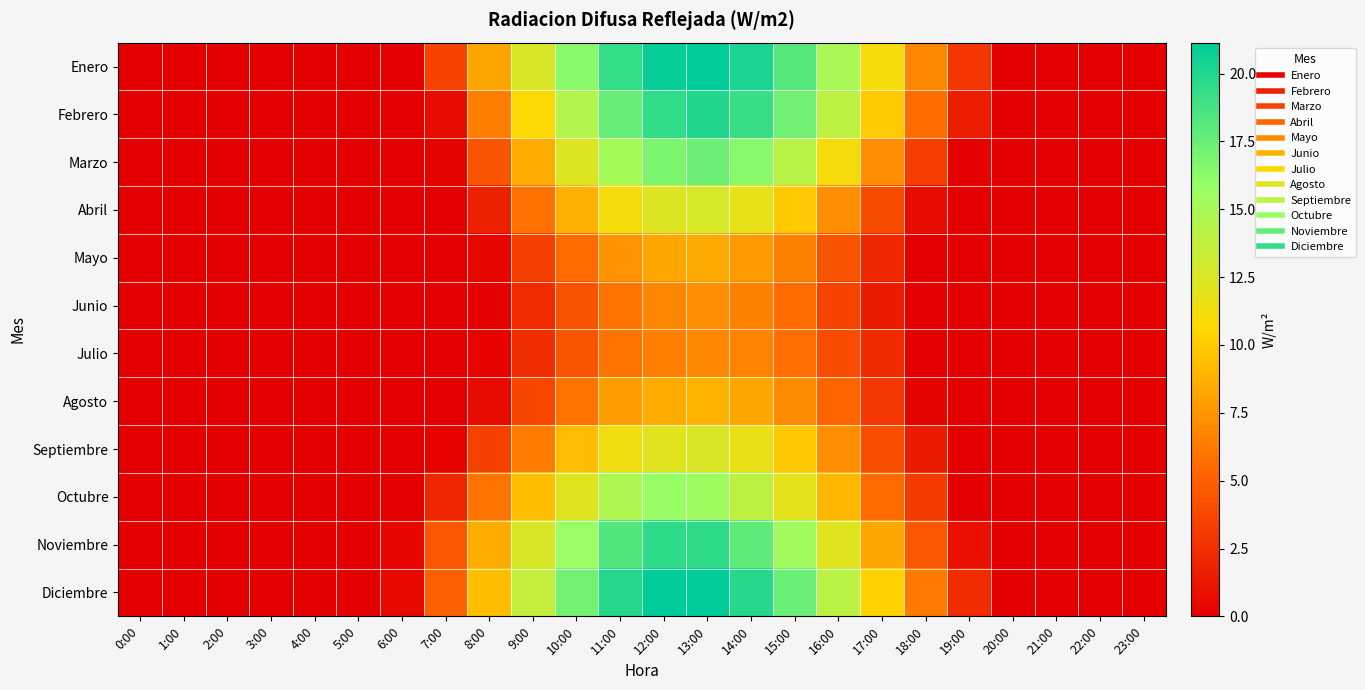

Reading left to right, transcribe all the data shown in this chart.

Enero: 0:00=0.0	1:00=0.0	2:00=0.0	3:00=0.0	4:00=0.0	5:00=0.0	6:00=0.1	7:00=3.6	8:00=8.2	9:00=12.6	10:00=16.3	11:00=19.3	12:00=20.9	13:00=21.1	14:00=20.2	15:00=18.1	16:00=15.0	17:00=11.1	18:00=6.8	19:00=2.8	20:00=0.0	21:00=0.0	22:00=0.0	23:00=0.0
Febrero: 0:00=0.0	1:00=0.0	2:00=0.0	3:00=0.0	4:00=0.0	5:00=0.0	6:00=0.0	7:00=0.6	8:00=6.4	9:00=10.8	10:00=14.5	11:00=17.6	12:00=19.4	13:00=19.9	14:00=19.2	15:00=17.2	16:00=14.0	17:00=10.0	18:00=5.7	19:00=1.6	20:00=0.0	21:00=0.0	22:00=0.0	23:00=0.0
Marzo: 0:00=0.0	1:00=0.0	2:00=0.0	3:00=0.0	4:00=0.0	5:00=0.0	6:00=0.0	7:00=0.3	8:00=4.4	9:00=8.5	10:00=12.4	11:00=15.2	12:00=16.8	13:00=17.3	14:00=16.4	15:00=14.2	16:00=11.1	17:00=7.2	18:00=3.3	19:00=0.1	20:00=0.0	21:00=0.0	22:00=0.0	23:00=0.0
Abril: 0:00=0.0	1:00=0.0	2:00=0.0	3:00=0.0	4:00=0.0	5:00=0.0	6:00=0.0	7:00=0.0	8:00=1.8	9:00=5.8	10:00=8.8	11:00=11.2	12:00=12.3	13:00=12.7	14:00=11.8	15:00=9.9	16:00=7.2	17:00=4.0	18:00=0.7	19:00=0.0	20:00=0.0	21:00=0.0	22:00=0.0	23:00=0.0
Mayo: 0:00=0.0	1:00=0.0	2:00=0.0	3:00=0.0	4:00=0.0	5:00=0.0	6:00=0.0	7:00=0.0	8:00=0.4	9:00=3.4	10:00=5.6	11:00=7.4	12:00=8.3	13:00=8.5	14:00=7.7	15:00=6.6	16:00=4.3	17:00=2.1	18:00=0.0	19:00=0.0	20:00=0.0	21:00=0.0	22:00=0.0	23:00=0.0
Junio: 0:00=0.0	1:00=0.0	2:00=0.0	3:00=0.0	4:00=0.0	5:00=0.0	6:00=0.0	7:00=0.0	8:00=0.1	9:00=2.4	10:00=4.4	11:00=5.9	12:00=6.8	13:00=7.2	14:00=6.5	15:00=5.7	16:00=3.6	17:00=1.5	18:00=0.0	19:00=0.0	20:00=0.0	21:00=0.0	22:00=0.0	23:00=0.0
Julio: 0:00=0.0	1:00=0.0	2:00=0.0	3:00=0.0	4:00=0.0	5:00=0.0	6:00=0.0	7:00=0.0	8:00=0.2	9:00=2.4	10:00=4.4	11:00=5.9	12:00=6.5	13:00=6.9	14:00=6.6	15:00=5.7	16:00=4.0	17:00=2.3	18:00=0.0	19:00=0.0	20:00=0.0	21:00=0.0	22:00=0.0	23:00=0.0
Agosto: 0:00=0.0	1:00=0.0	2:00=0.0	3:00=0.0	4:00=0.0	5:00=0.0	6:00=0.0	7:00=0.0	8:00=0.6	9:00=3.7	10:00=6.0	11:00=7.8	12:00=8.5	13:00=8.8	14:00=8.3	15:00=7.1	16:00=5.2	17:00=2.9	18:00=0.3	19:00=0.0	20:00=0.0	21:00=0.0	22:00=0.0	23:00=0.0
Septiembre: 0:00=0.0	1:00=0.0	2:00=0.0	3:00=0.0	4:00=0.0	5:00=0.0	6:00=0.0	7:00=0.2	8:00=3.4	9:00=6.3	10:00=9.3	11:00=11.3	12:00=12.2	13:00=12.5	14:00=11.7	15:00=9.8	16:00=7.3	17:00=4.1	18:00=1.5	19:00=0.0	20:00=0.0	21:00=0.0	22:00=0.0	23:00=0.0
Octubre: 0:00=0.0	1:00=0.0	2:00=0.0	3:00=0.0	4:00=0.0	5:00=0.0	6:00=0.0	7:00=2.0	8:00=6.0	9:00=9.4	10:00=12.2	11:00=14.8	12:00=15.9	13:00=15.5	14:00=14.0	15:00=11.9	16:00=9.1	17:00=5.6	18:00=3.1	19:00=0.0	20:00=0.0	21:00=0.0	22:00=0.0	23:00=0.0
Noviembre: 0:00=0.0	1:00=0.0	2:00=0.0	3:00=0.0	4:00=0.0	5:00=0.0	6:00=0.4	7:00=4.5	8:00=8.5	9:00=12.6	10:00=15.7	11:00=18.3	12:00=19.5	13:00=19.5	14:00=17.9	15:00=15.4	16:00=12.2	17:00=8.3	18:00=4.5	19:00=0.9	20:00=0.0	21:00=0.0	22:00=0.0	23:00=0.0
Diciembre: 0:00=0.0	1:00=0.0	2:00=0.0	3:00=0.0	4:00=0.0	5:00=0.0	6:00=0.4	7:00=5.0	8:00=9.4	9:00=13.7	10:00=17.1	11:00=19.8	12:00=21.1	13:00=21.1	14:00=19.8	15:00=17.4	16:00=14.2	17:00=10.2	18:00=6.2	19:00=2.4	20:00=0.0	21:00=0.0	22:00=0.0	23:00=0.0